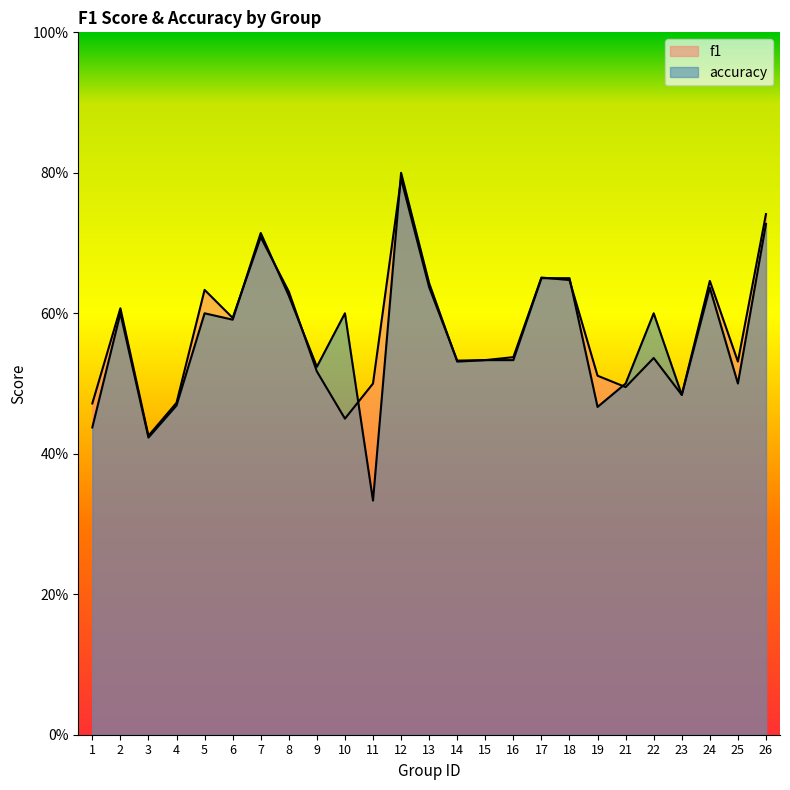

Count the number of categories in the chart.

25